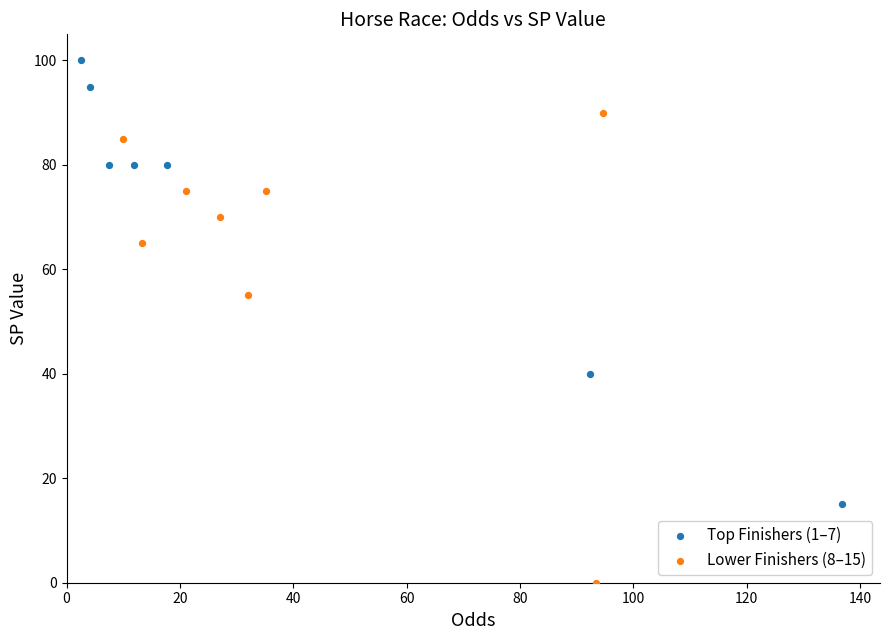

Which series reaches the maximum Y coordinate?

Top Finishers (1–7)